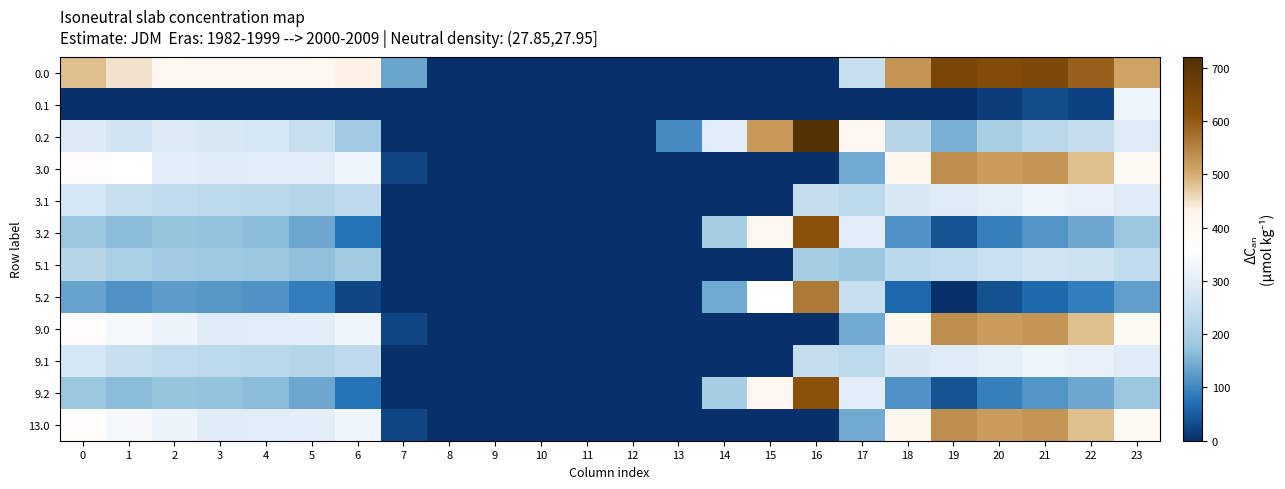

How many series are shown in this chart?

12